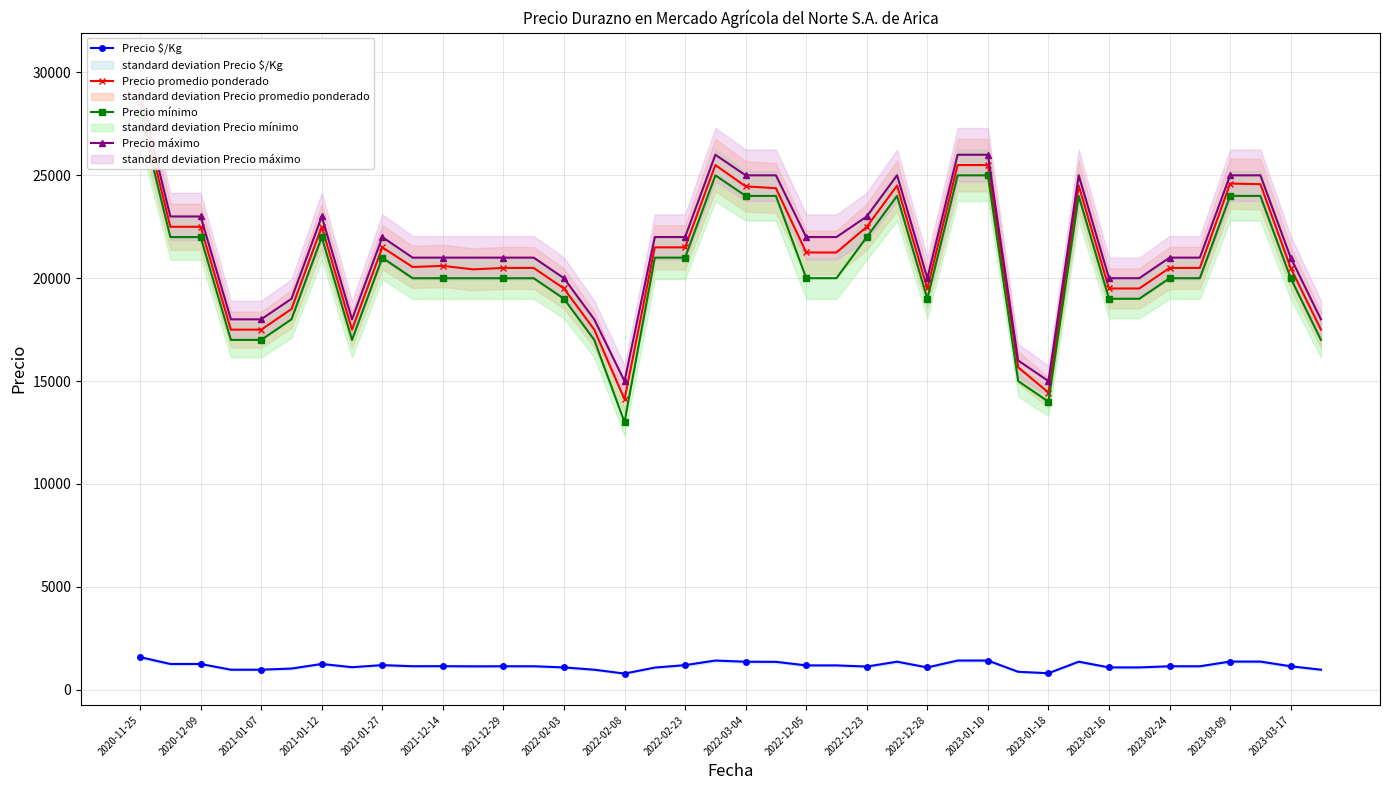

The value of Precio $/Kg at 2020-12-09 is 2234. True or false?

False